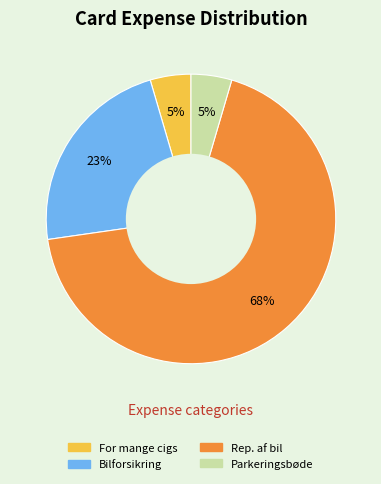

What percentage is the For mange cigs slice, to the nearest percent?

5%